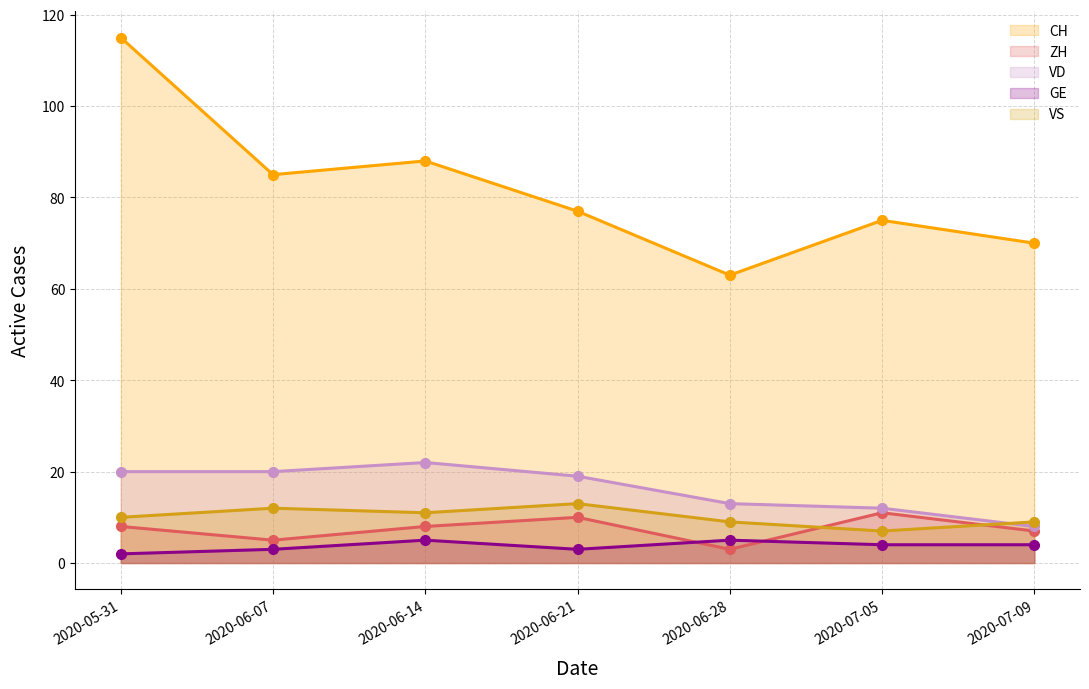

What is the difference between the CH values at 2020-06-21 and 2020-07-09?

7